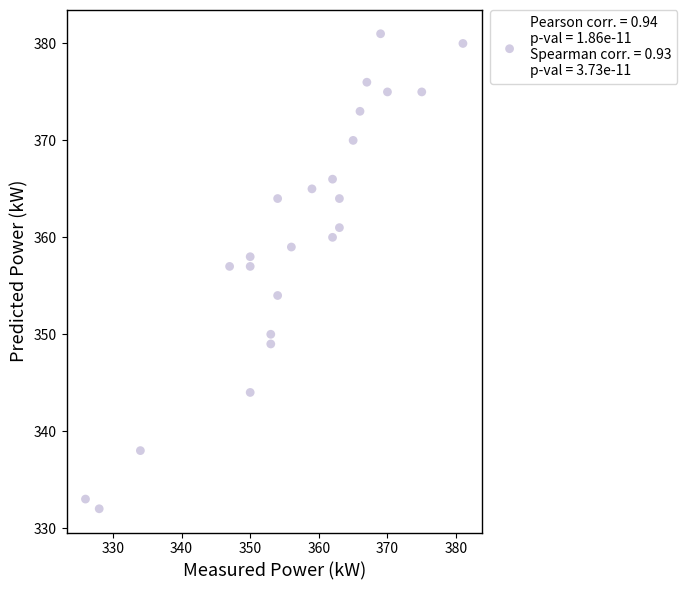

What is the range of Y values (max minus min)?

49